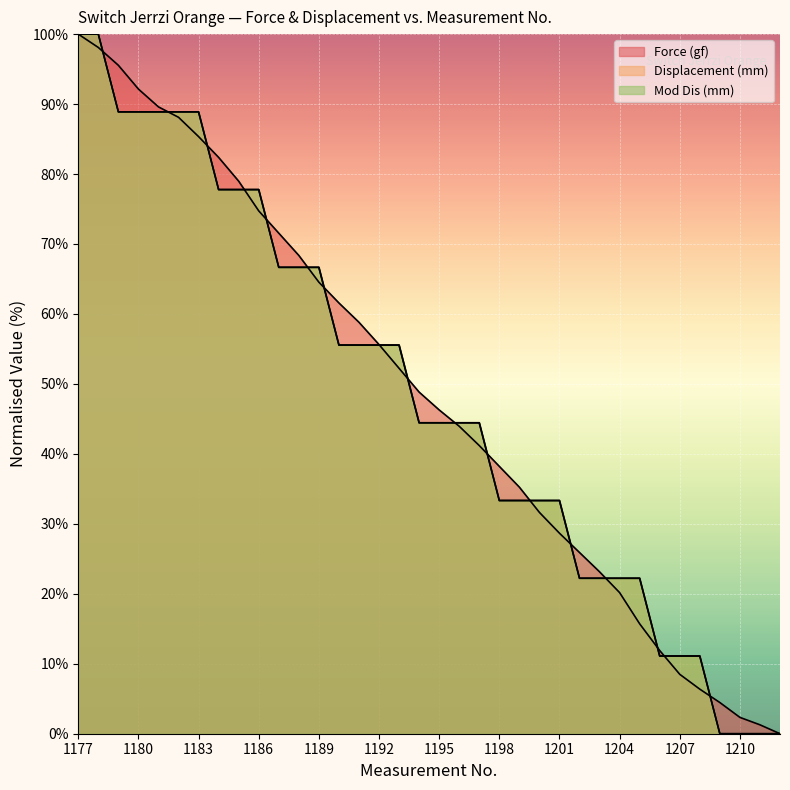

True or false: Mod Dis (mm) has a value of 59.1 at 1198.

False